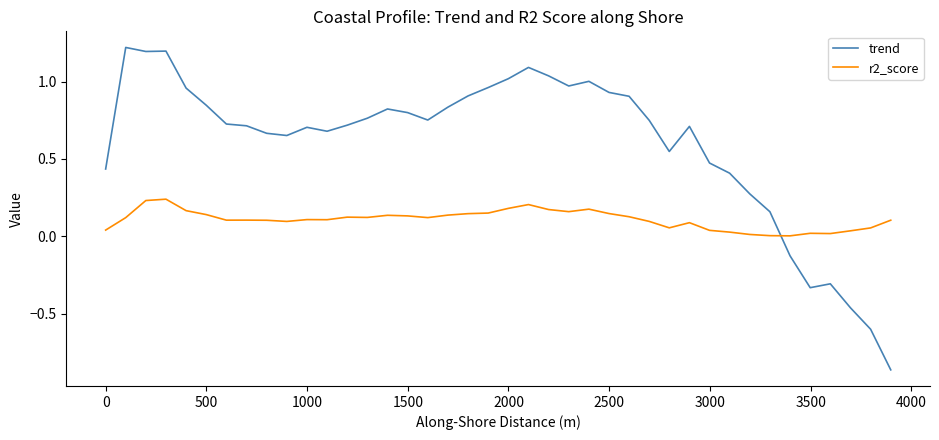

Count the number of data series in this chart.

2